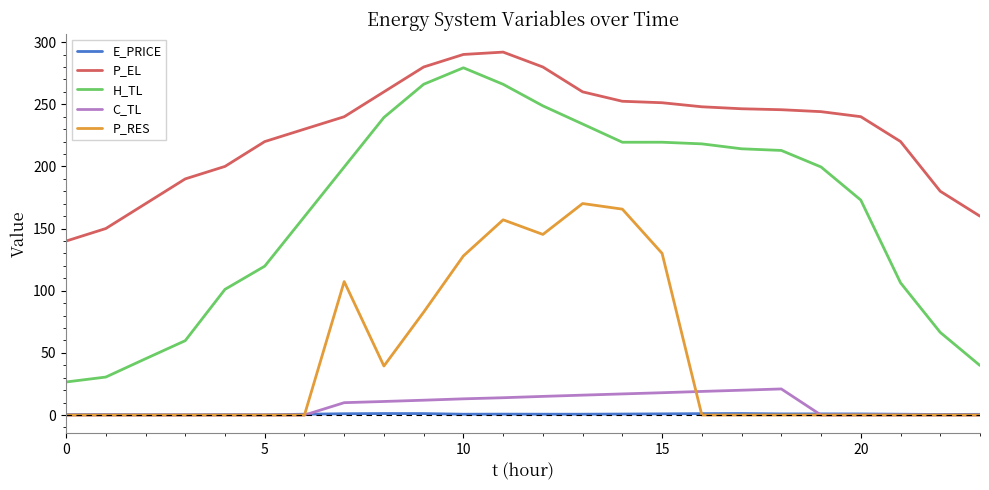

True or false: H_TL and P_RES cross at least once.

False